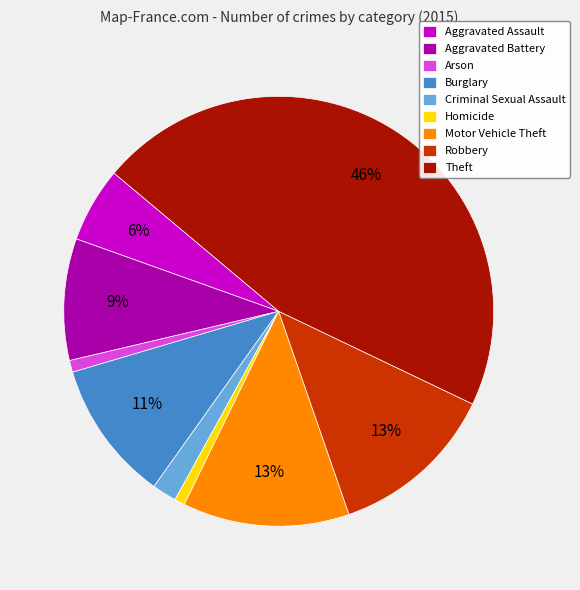

To the nearest percent, what percentage of the pie is Robbery?

13%